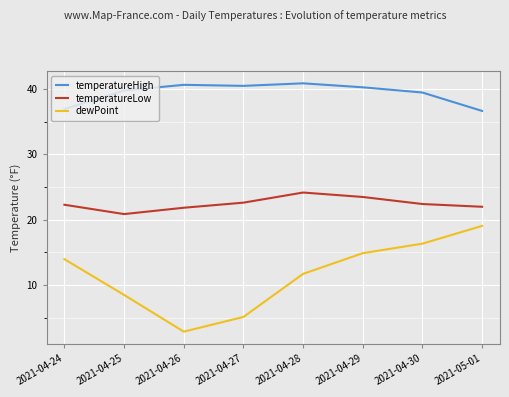

Is it true that temperatureHigh equals 39.5 at 2021-04-30?

True